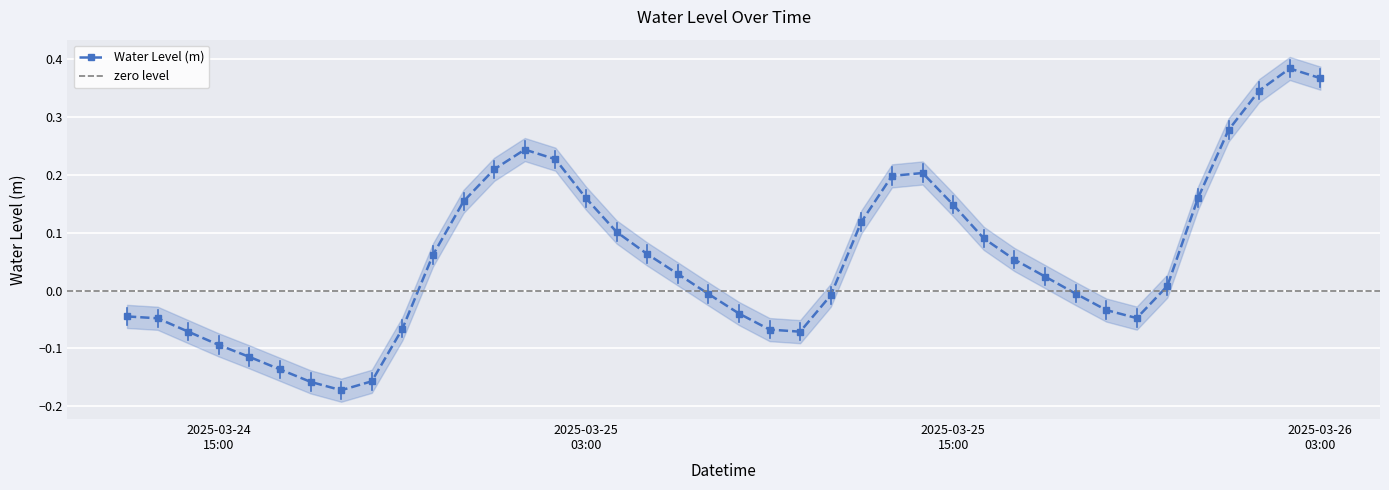

In Water Level (m), how many points are lower than both neighbors (excluding endpoints)?

3